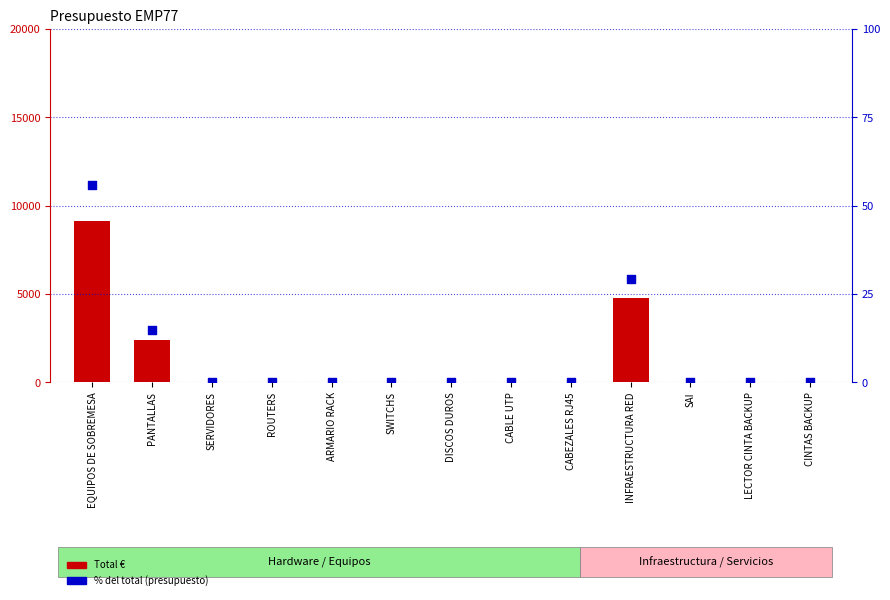

At how many categories does at least one series exceed 2458?

2